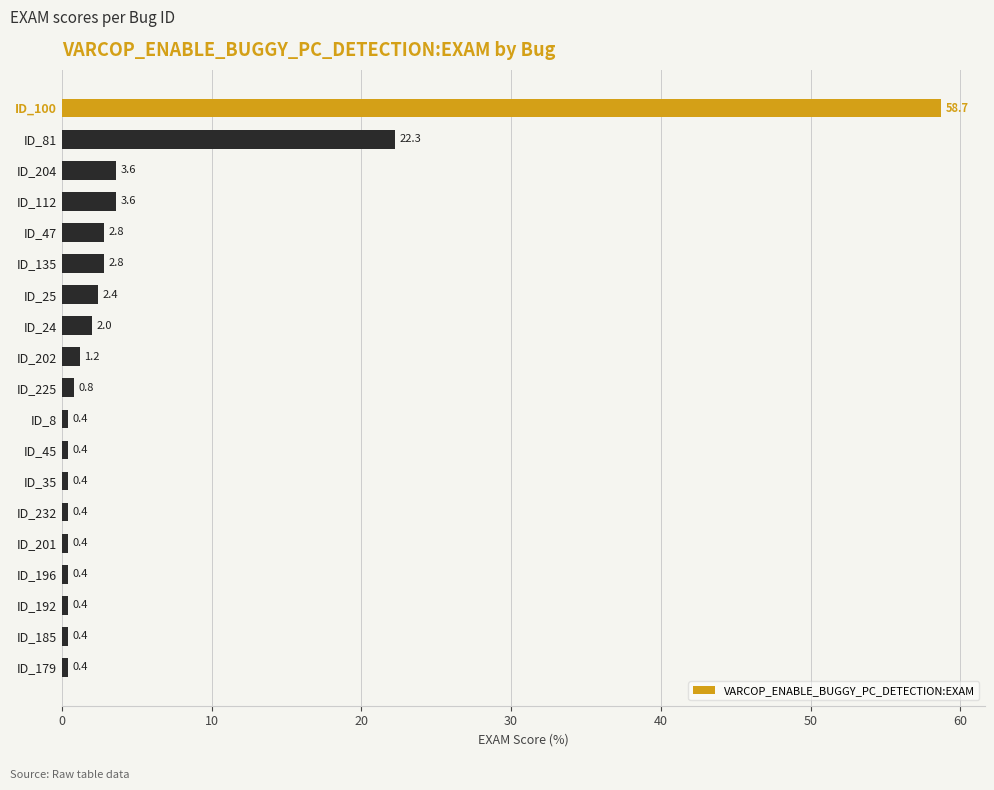

Reading top to bottom, what are all the values shown in this chart?

ID_100=58.7	ID_81=22.3	ID_204=3.6	ID_112=3.6	ID_47=2.8	ID_135=2.8	ID_25=2.4	ID_24=2.0	ID_202=1.2	ID_225=0.8	ID_8=0.4	ID_45=0.4	ID_35=0.4	ID_232=0.4	ID_201=0.4	ID_196=0.4	ID_192=0.4	ID_185=0.4	ID_179=0.4